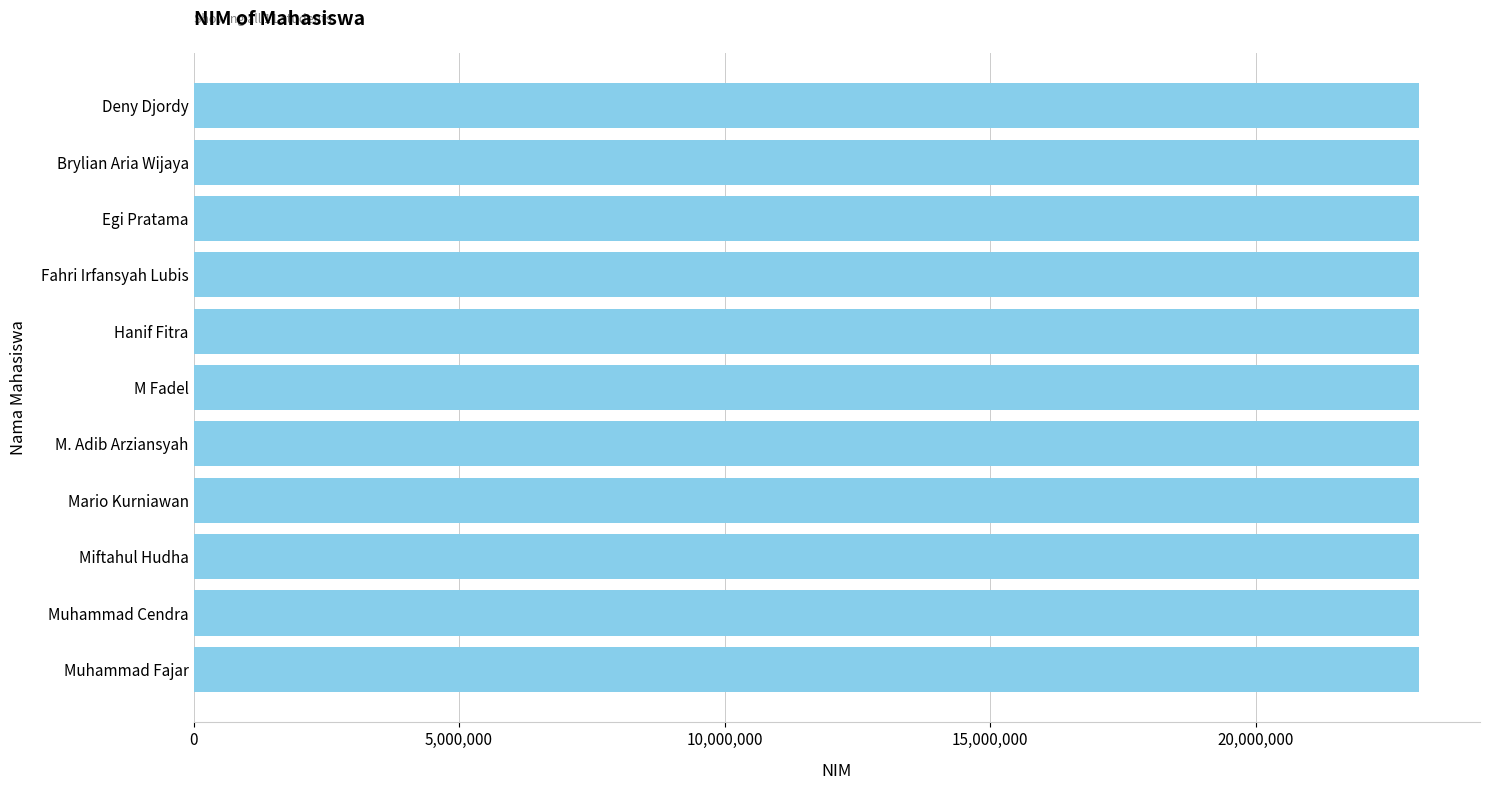

What is the ratio of the value at Muhammad Cendra to the value at Fahri Irfansyah Lubis?

1.0